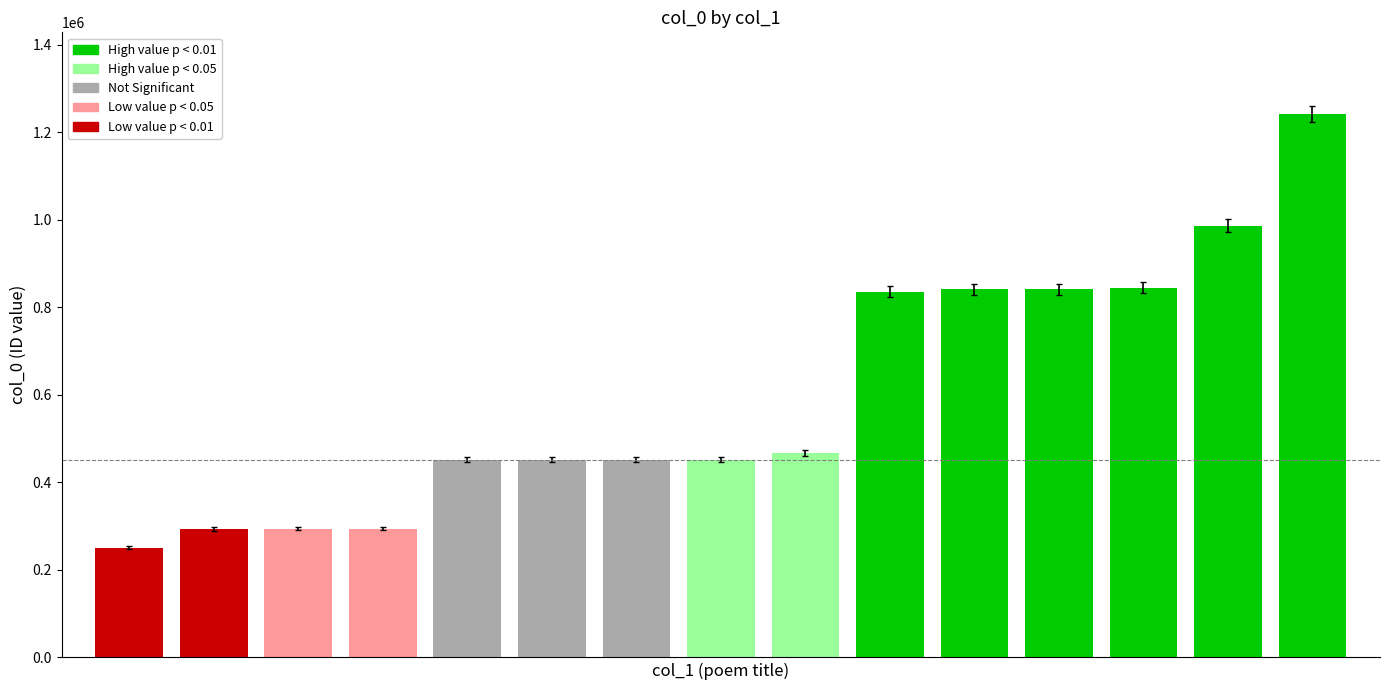

What is the smallest value displayed?

250361